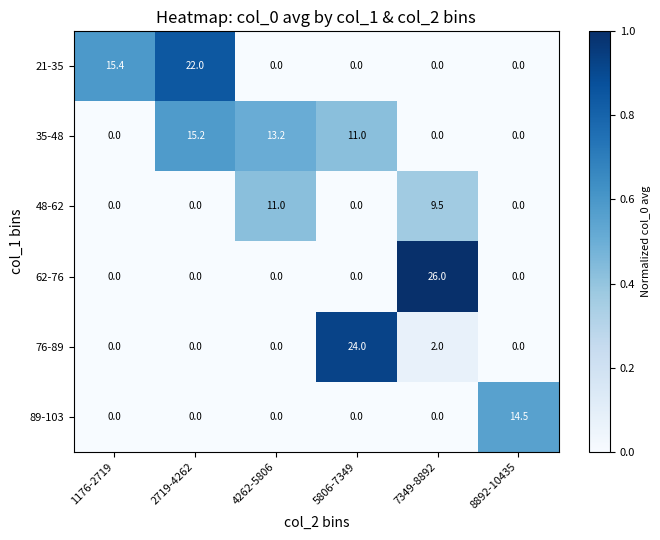

What is the total value across all series at 8892-10435?

14.5